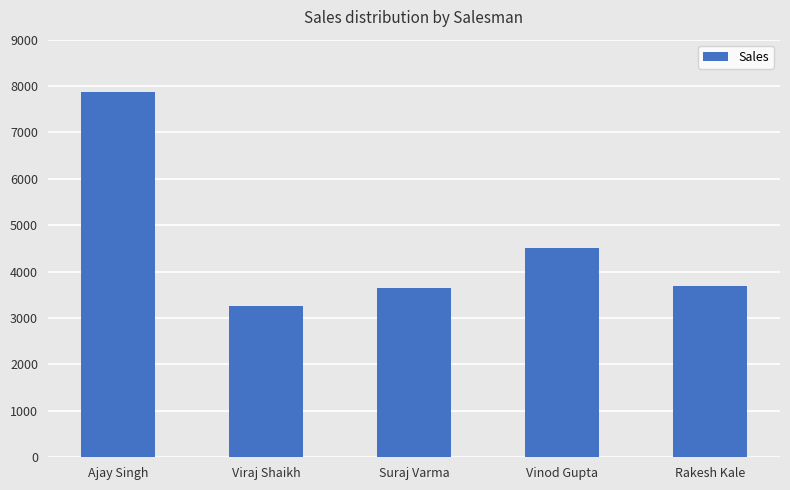

How many values are below 3695?

2